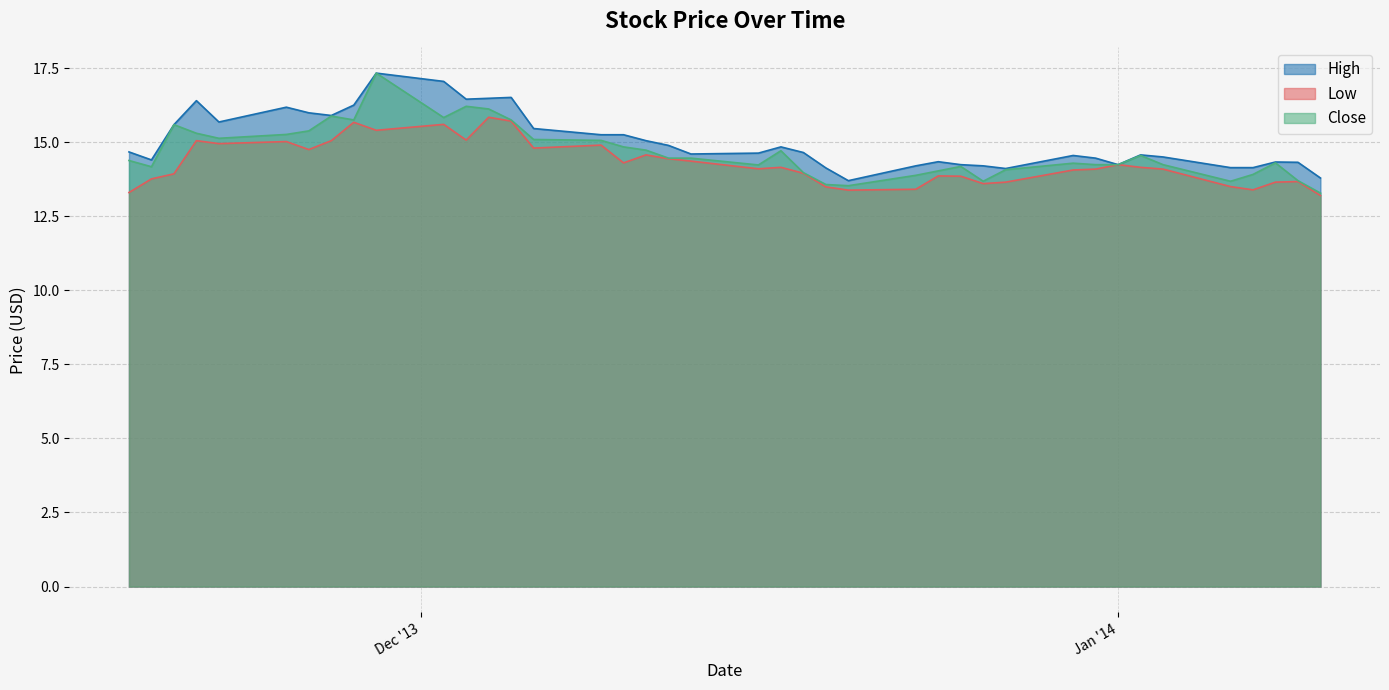

Where is the first local minimum for Close?

2013-11-19